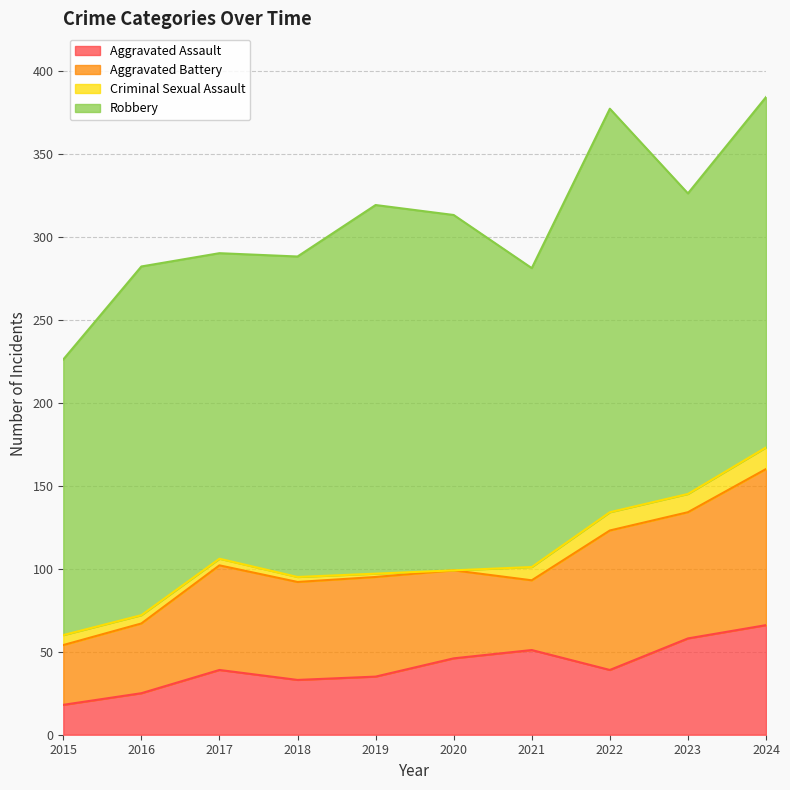

What value does the Robbery series have at 2017?

184